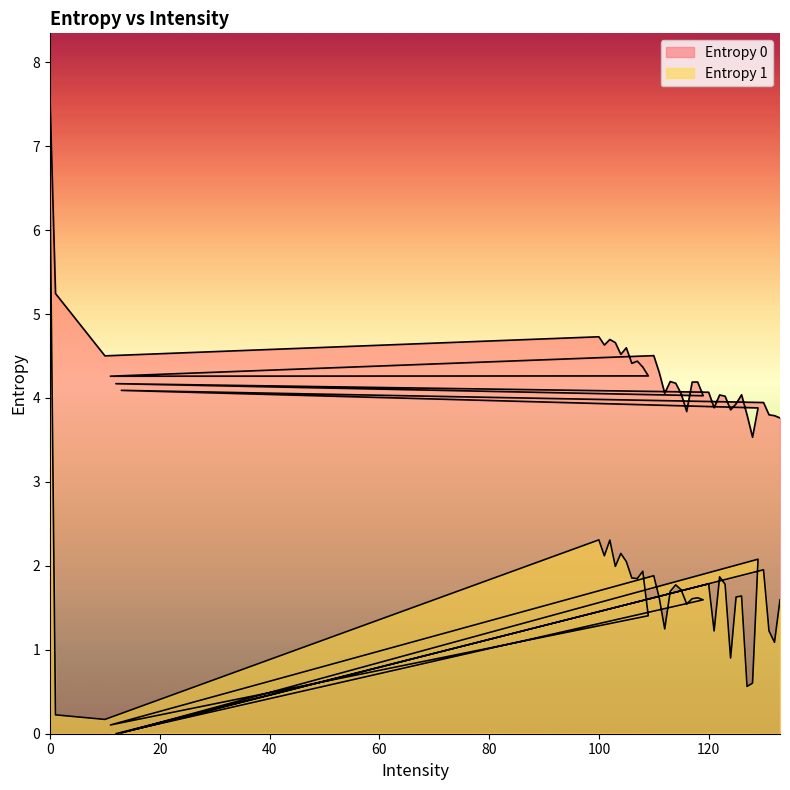

Between 0 and 124, which series saw the biggest shift?

Entropy 1